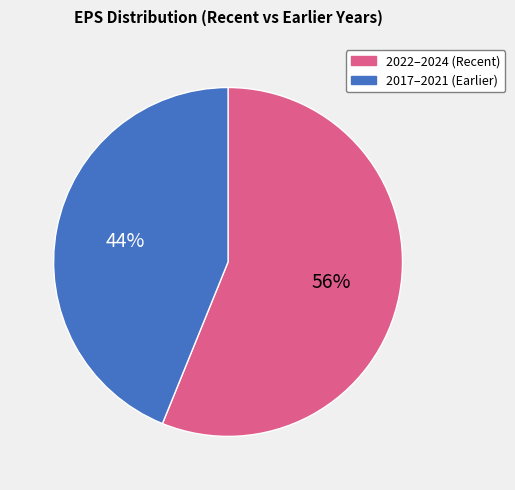

How many segments does this pie chart have?

2